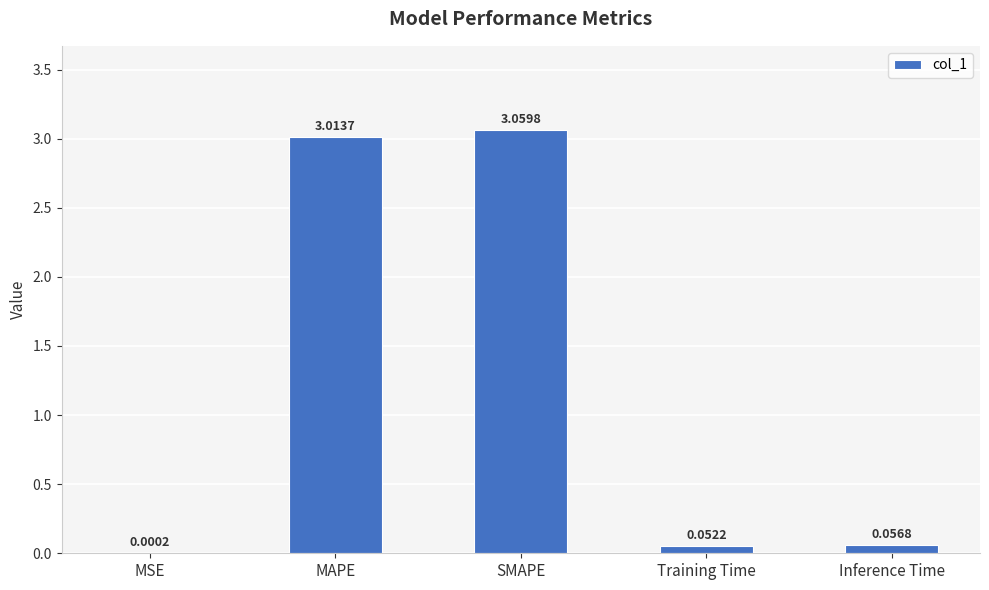

Are the bars horizontal?

No